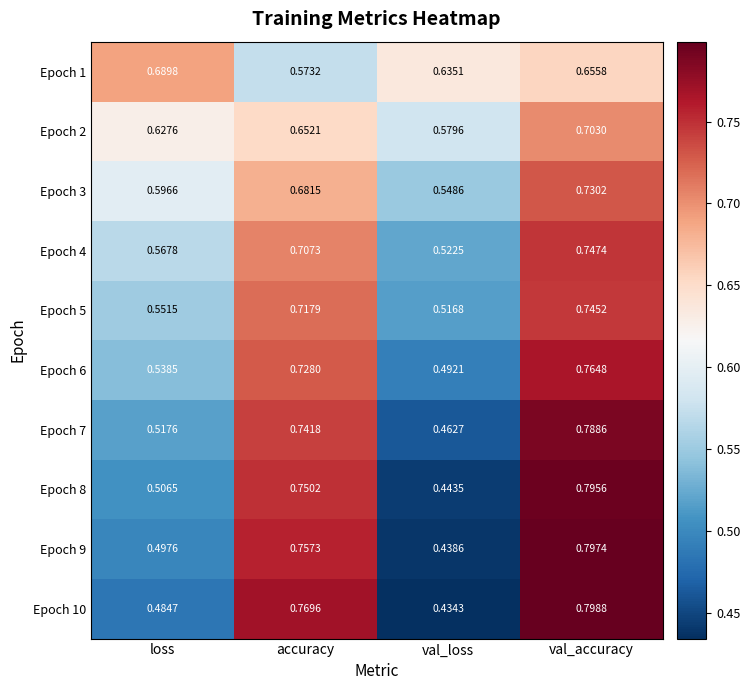

At which category does the chart reach its peak across all series?

val_accuracy